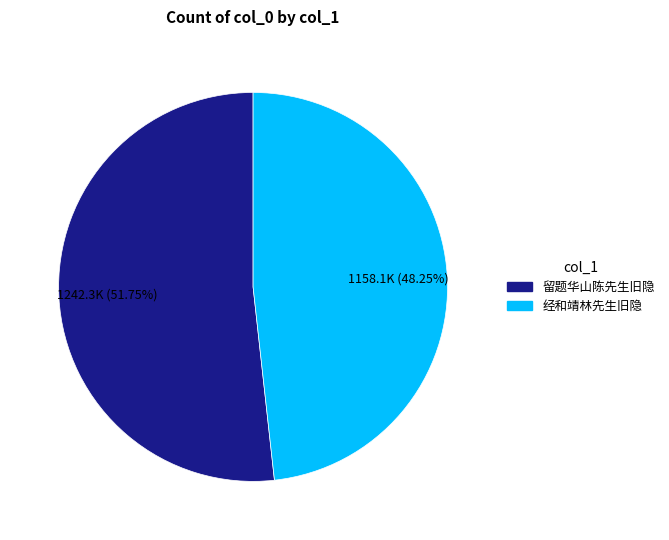

Rank the categories by value from lowest to highest.

经和靖林先生旧隐, 留题华山陈先生旧隐